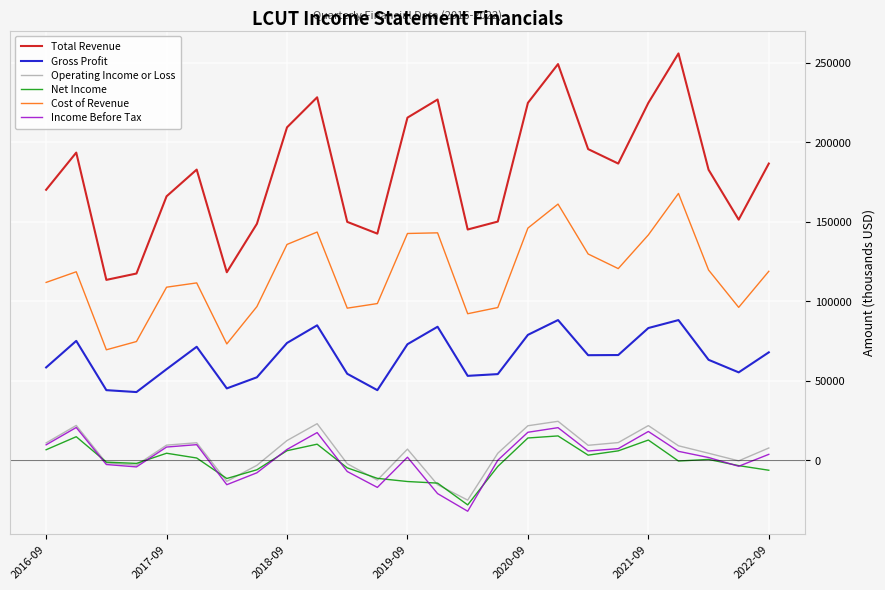

What is the minimum value for Income Before Tax?

-32200